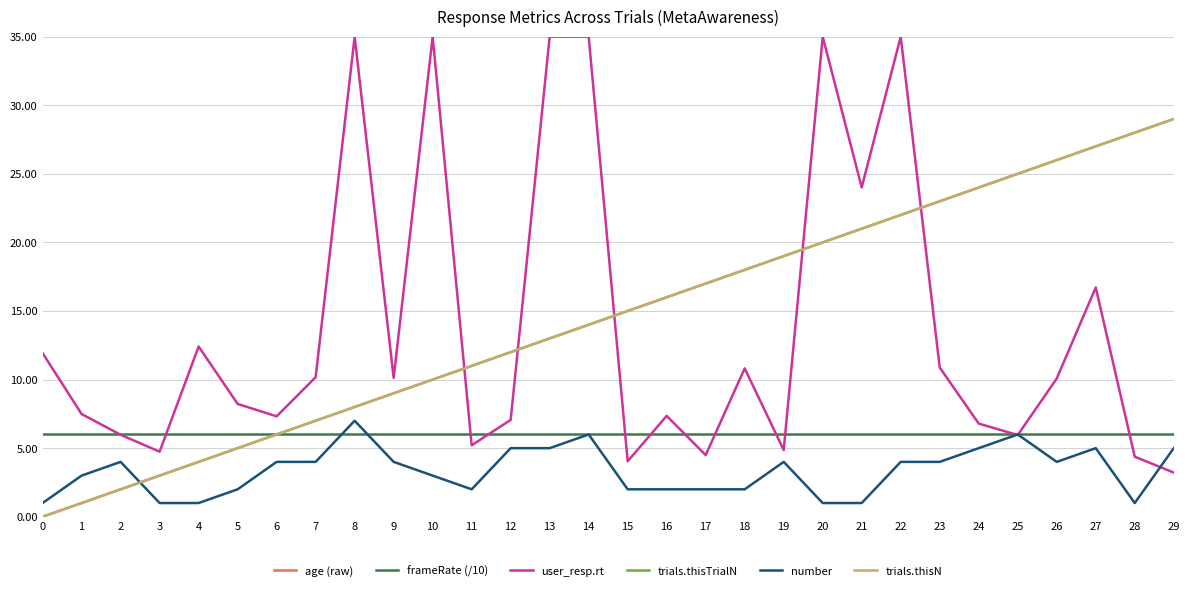

How many lines are shown in the chart?

6